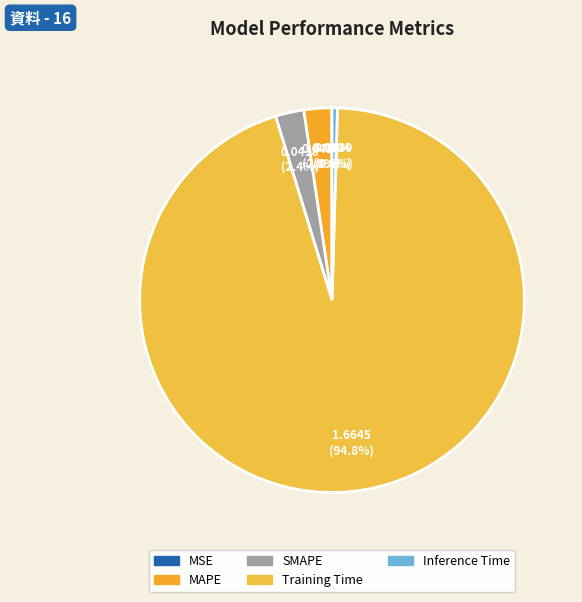

Between MAPE and SMAPE, which is larger?

SMAPE